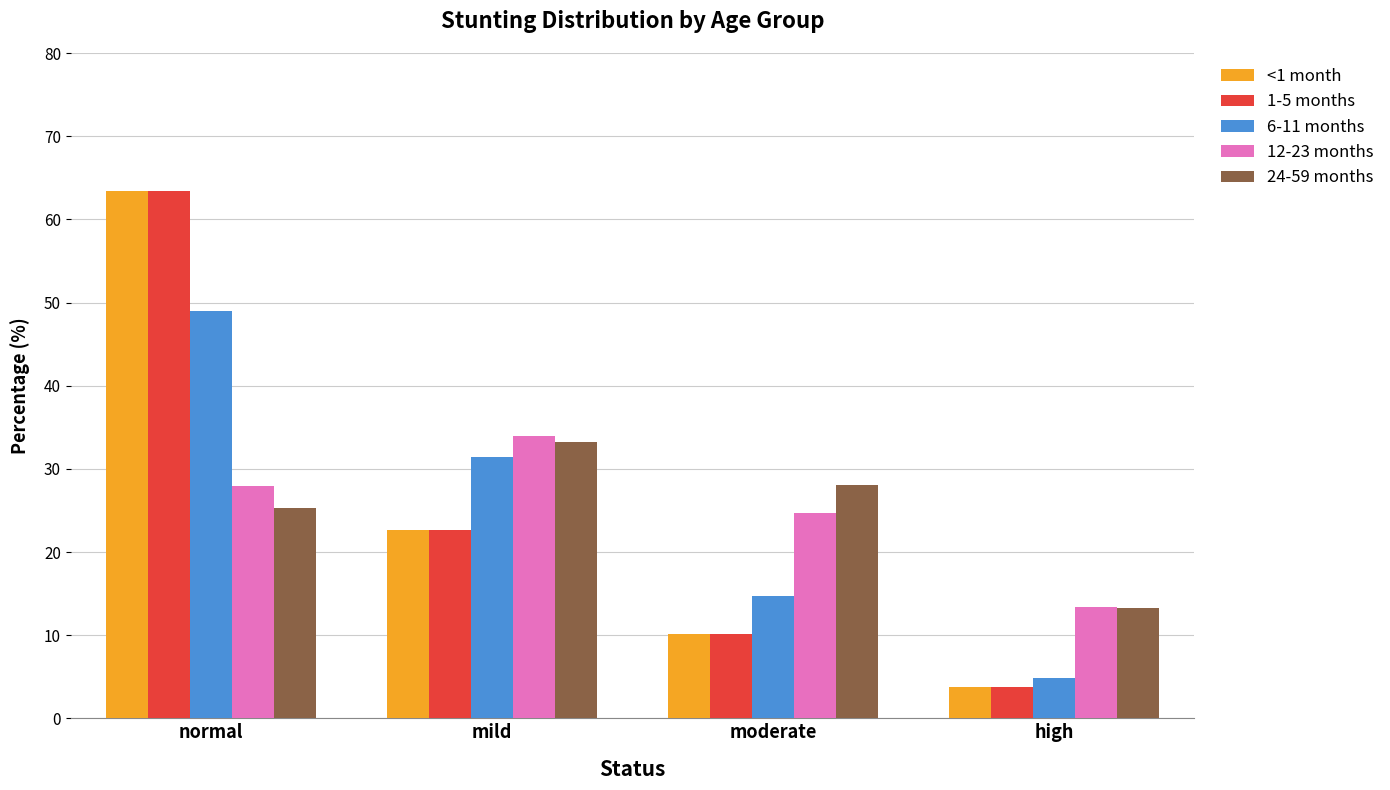

At which category is the sum across all series the highest?

normal